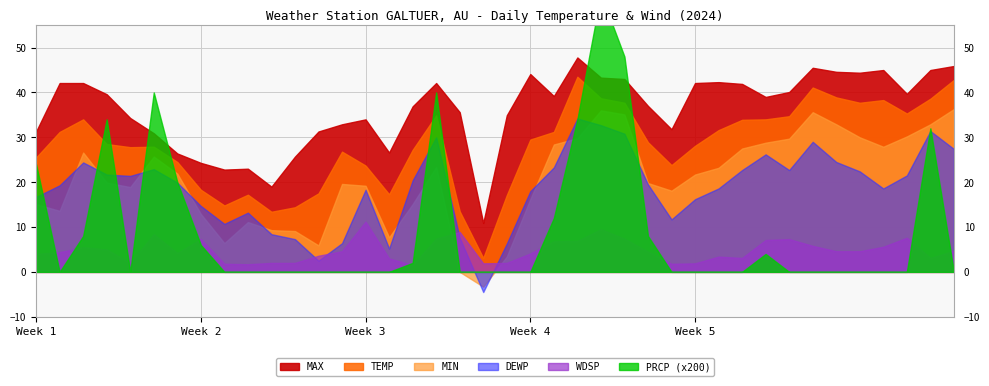

Read the TEMP value at 01-04.

28.5